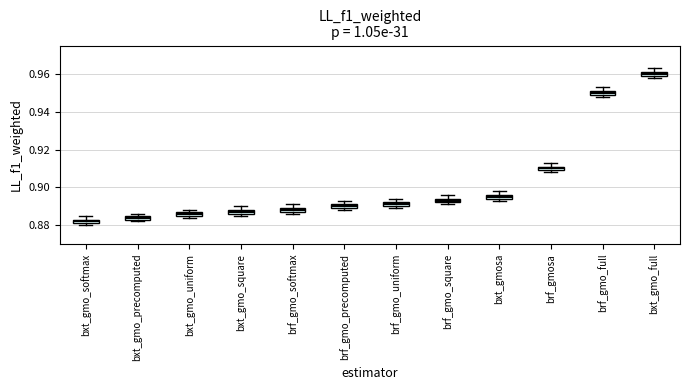

Where is the upper edge of the box for brf_gmo_full on the y-axis? The values are not printed on the chart, so give them approximately, as read against the axis.

0.952